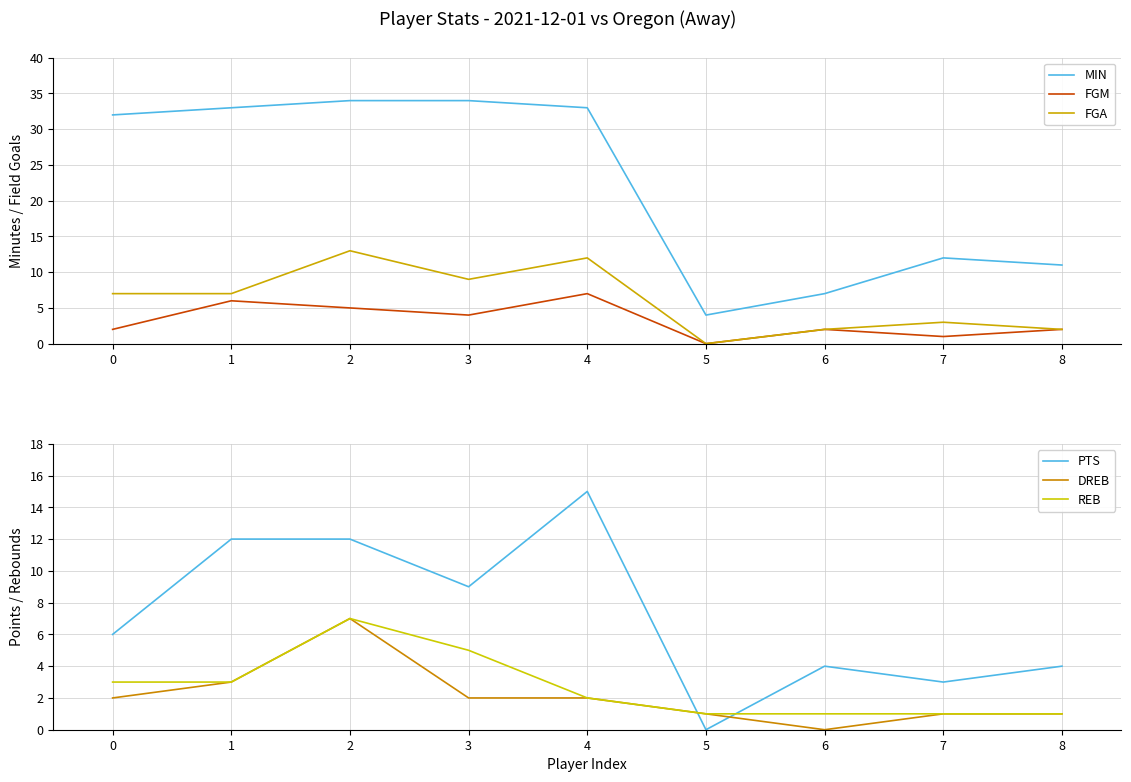

Which label corresponds to the largest value in the chart?

2